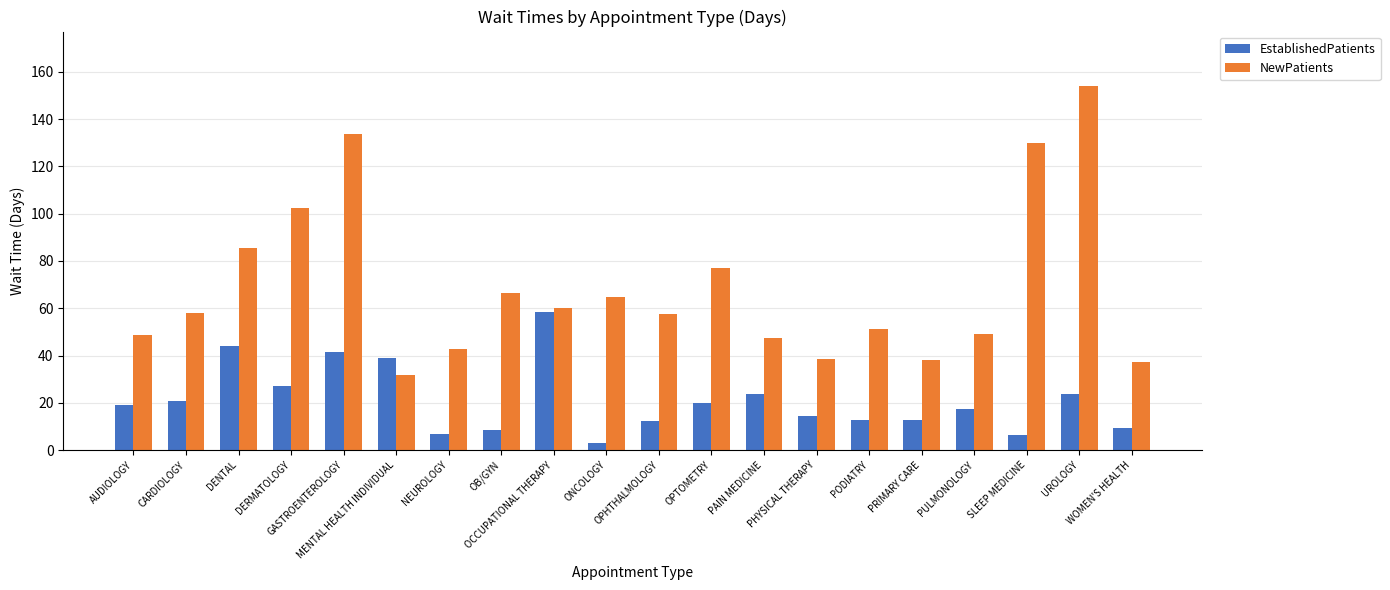

What is the average value of the EstablishedPatients series?

21.1